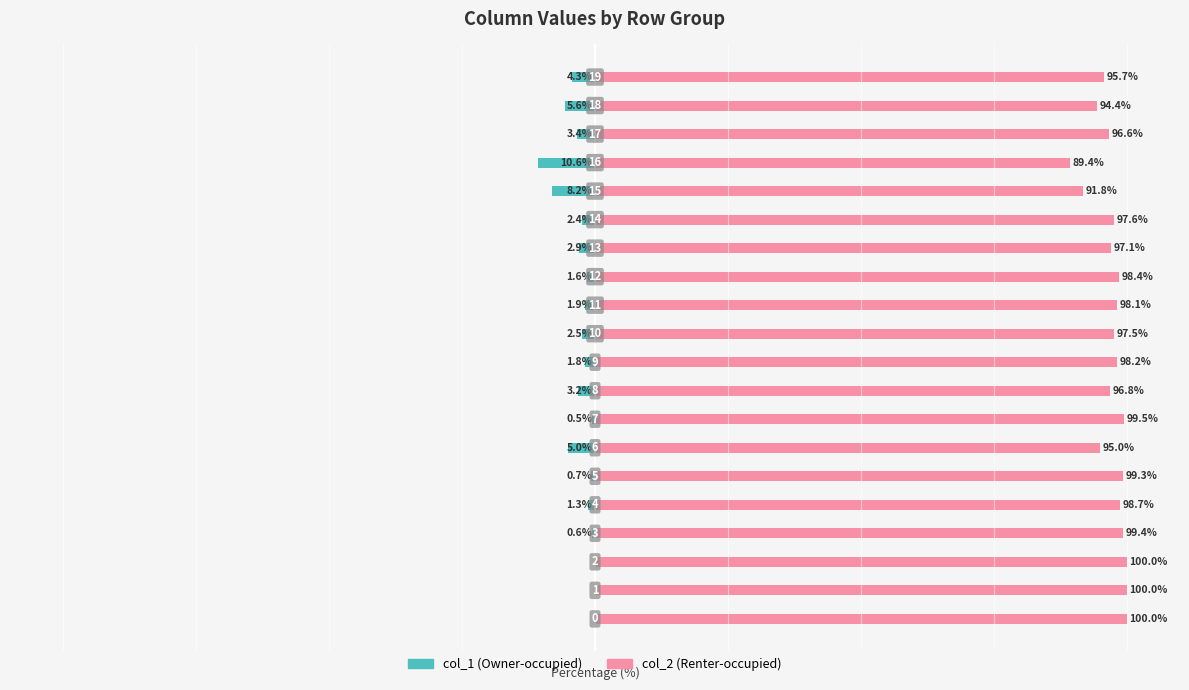

What is the difference between the maximum and minimum values in the col_1 series?

10.6